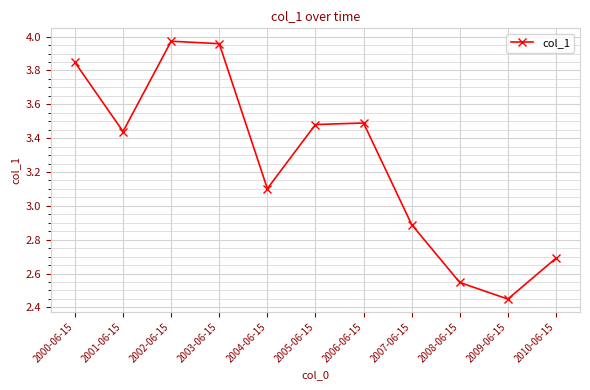

The chart shows a value of 3.8 at 2008-06-15. True or false?

False